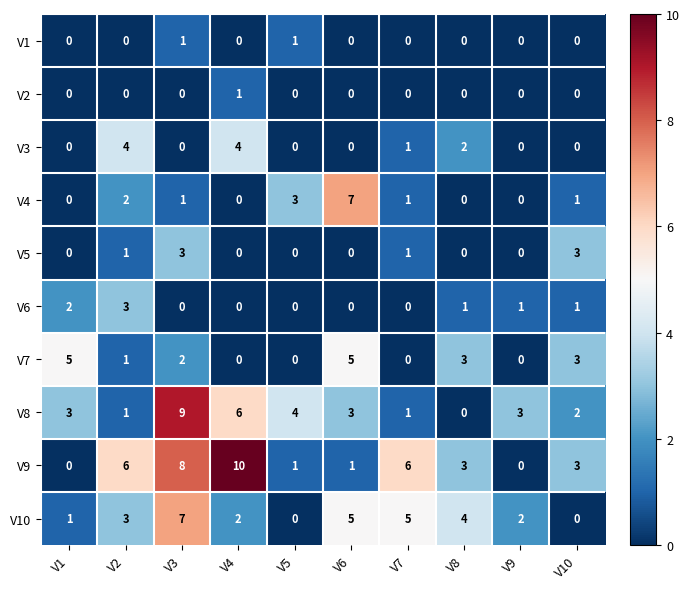

The value of V3 at V2 is 1. True or false?

False